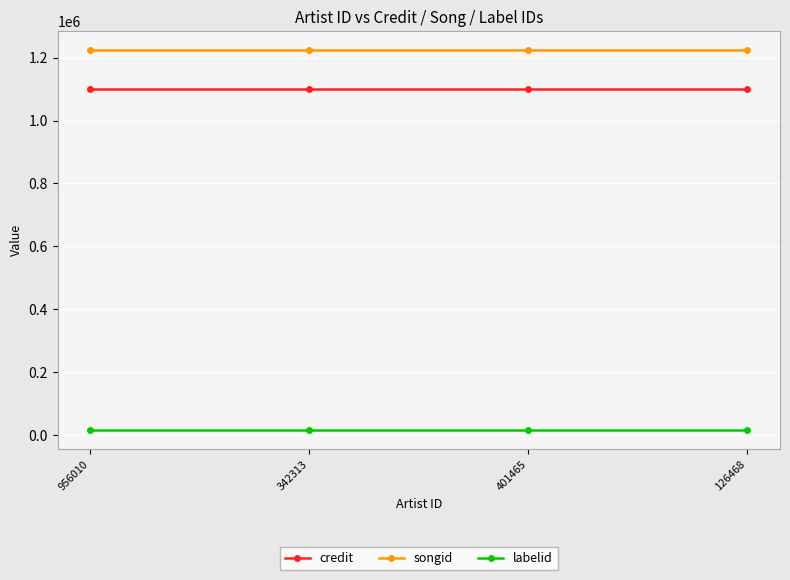

What is the minimum value for credit?

1100453